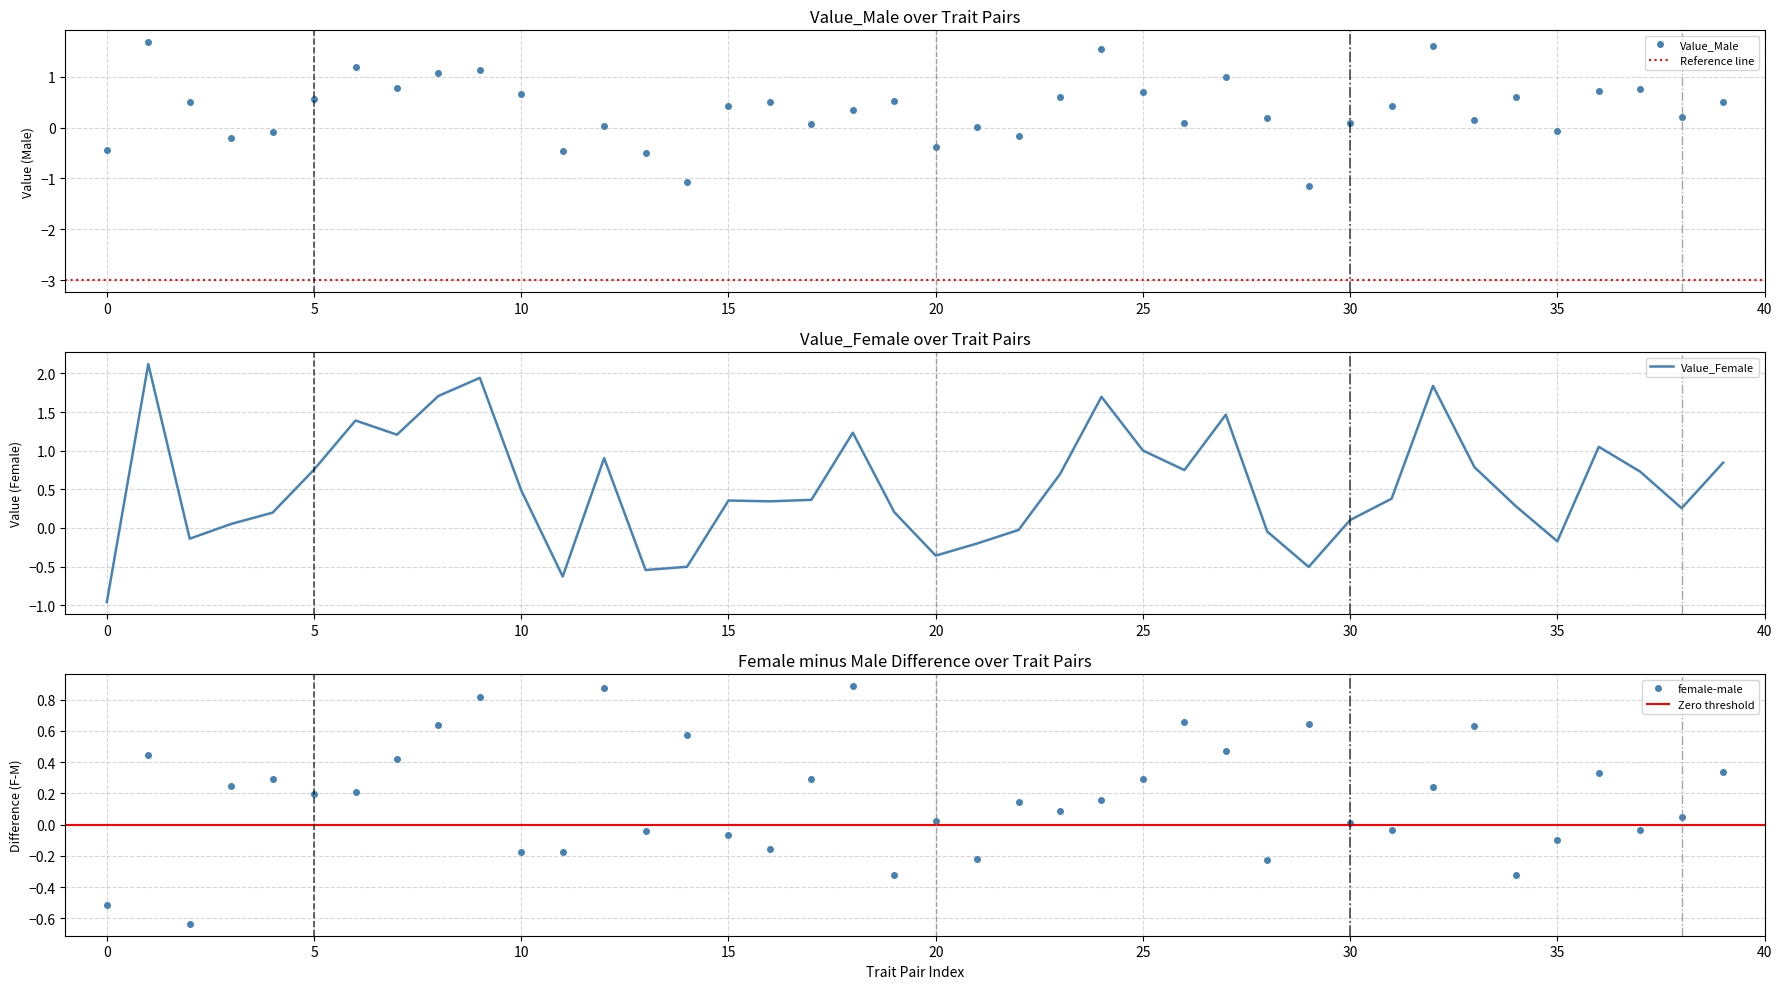

At how many categories does at least one series exceed 2?

1